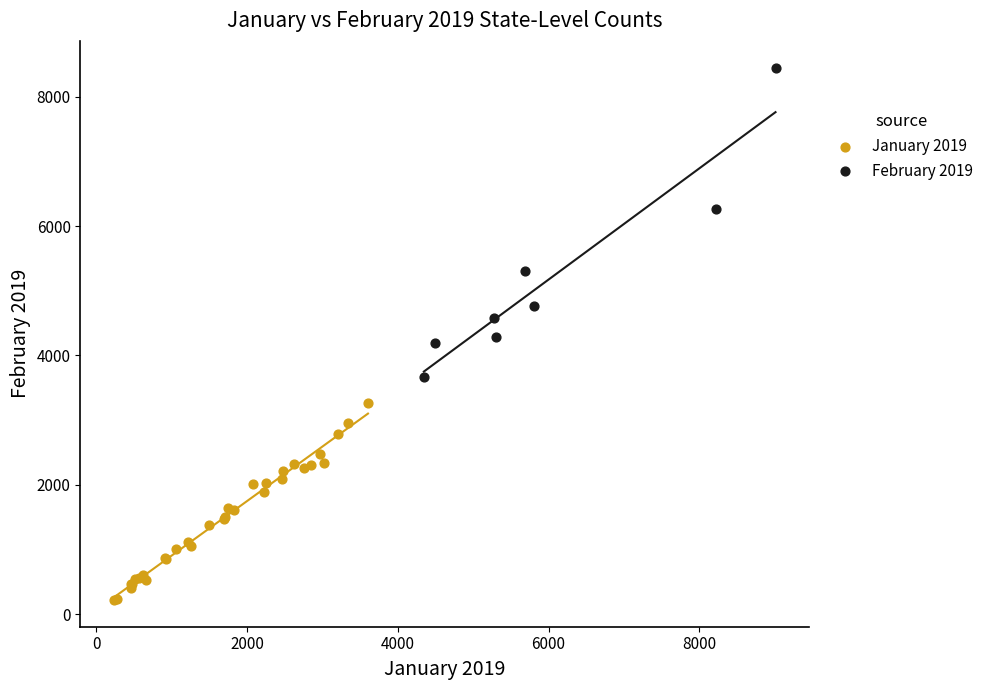

Which series has the largest Y range (max minus min)?

February 2019